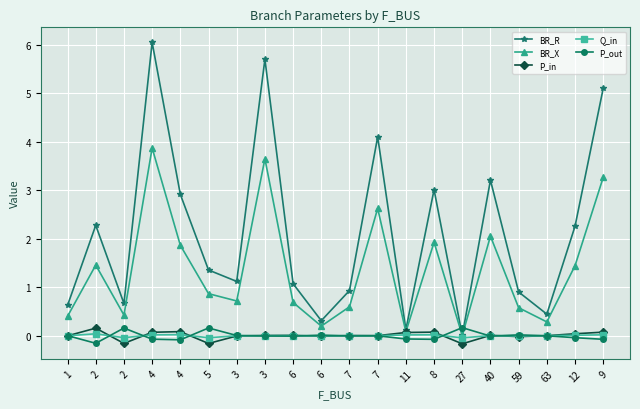

Where is the first local minimum for BR_R?

2